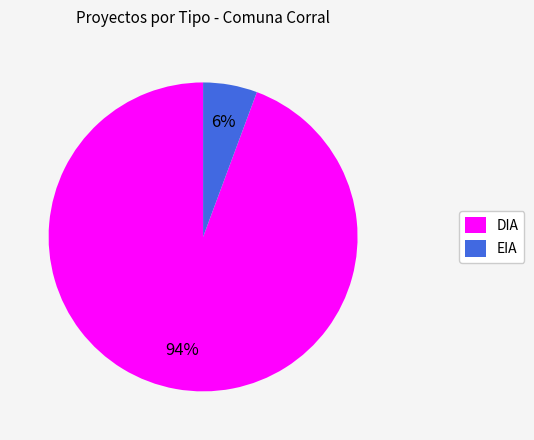

Between DIA and EIA, which is larger?

DIA